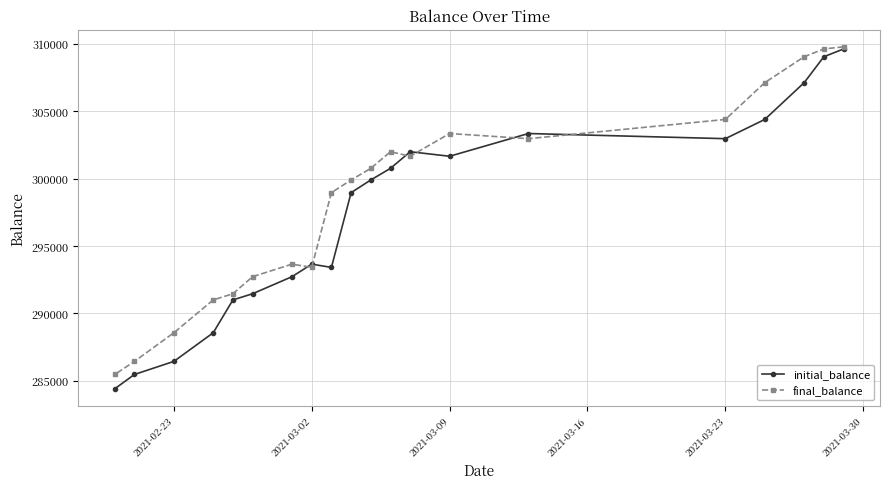

Rank the series by their average value, from highest to lowest.

final_balance, initial_balance